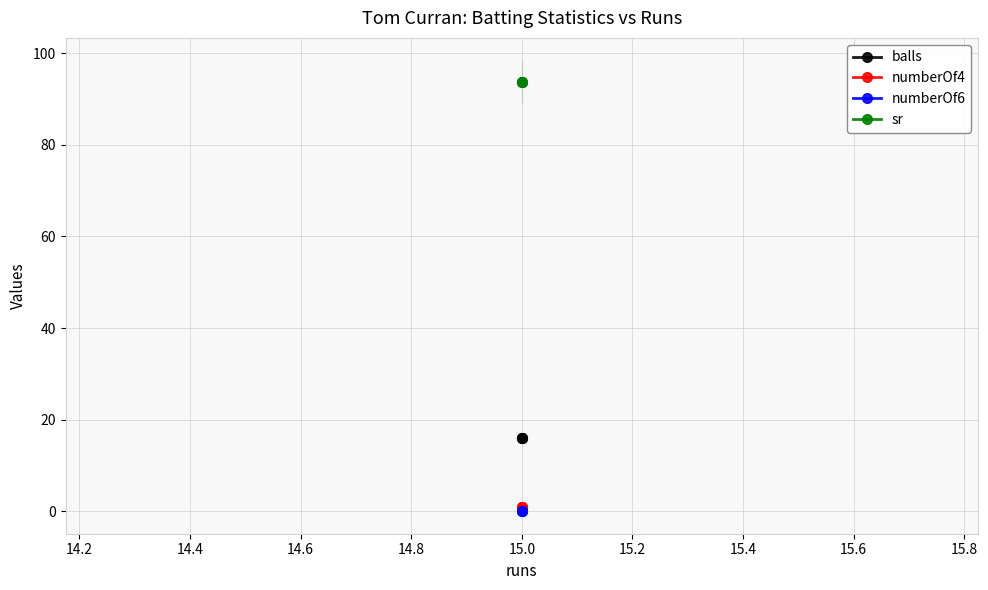

Rank the series by their maximum value, from lowest to highest.

numberOf6, numberOf4, balls, sr